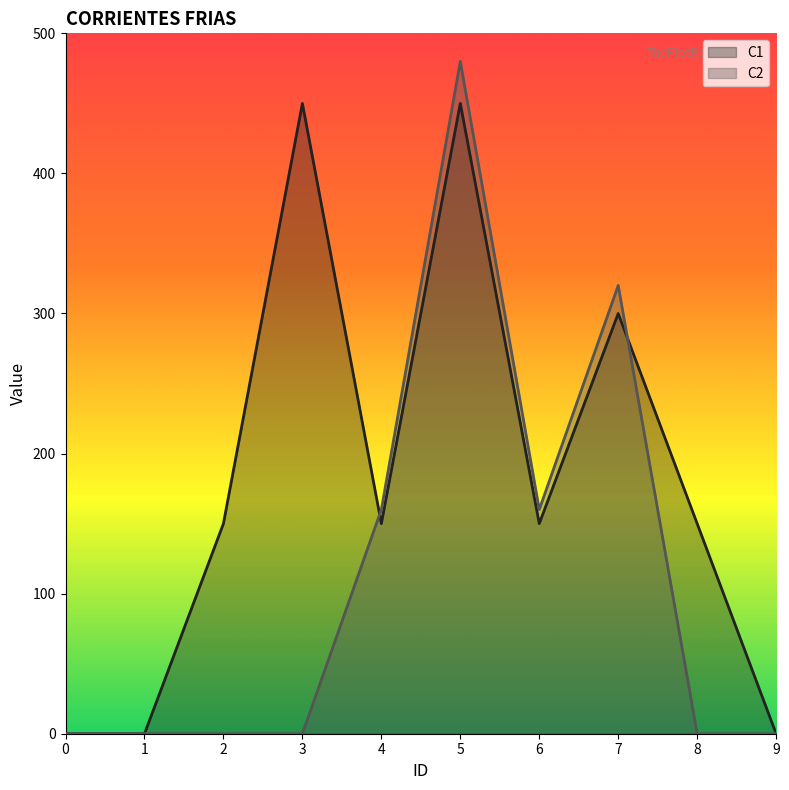

Rank the series by their average value, from highest to lowest.

C1, C2